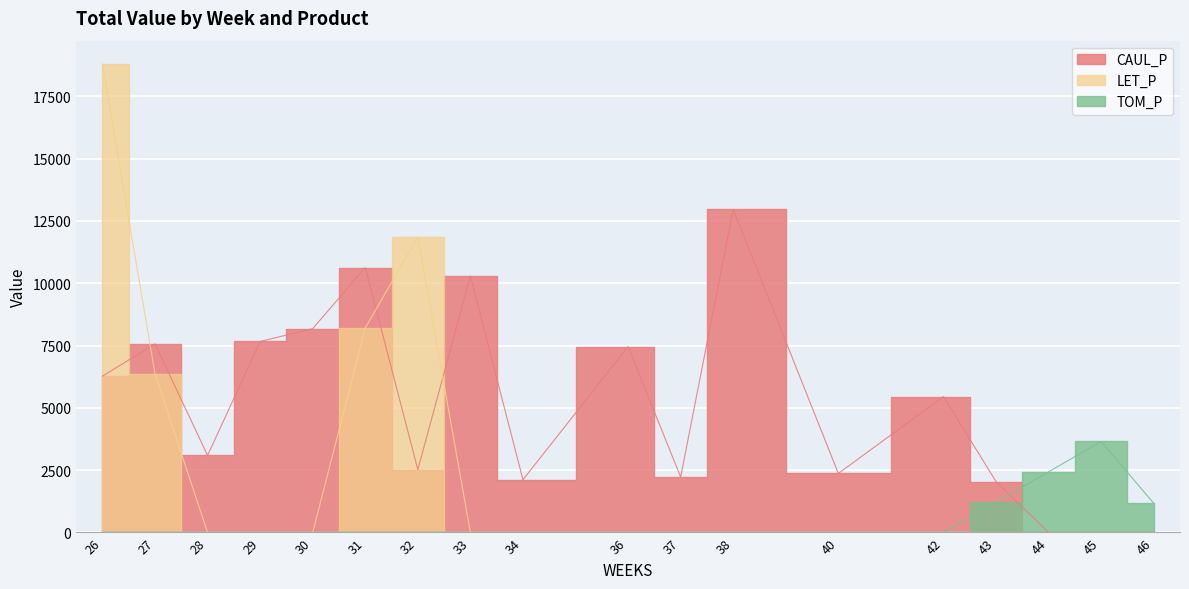

At how many categories does at least one series exceed 14699?

1